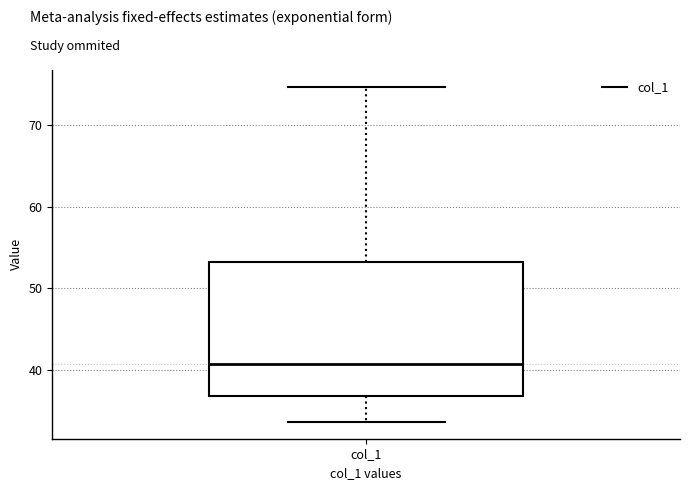

Read this box plot against the y-axis: the position of the median line, the range covered by the box, and the ends of both whiskers. The values are not printed on the chart, so give them approximately, as read against the axis.

median 41, box 37 to 53, whiskers 34 to 75